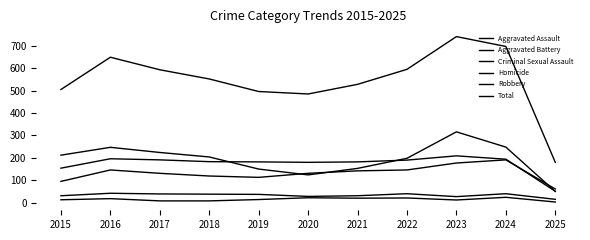

What is the value of the Aggravated Battery point at the 1st from the left?

154